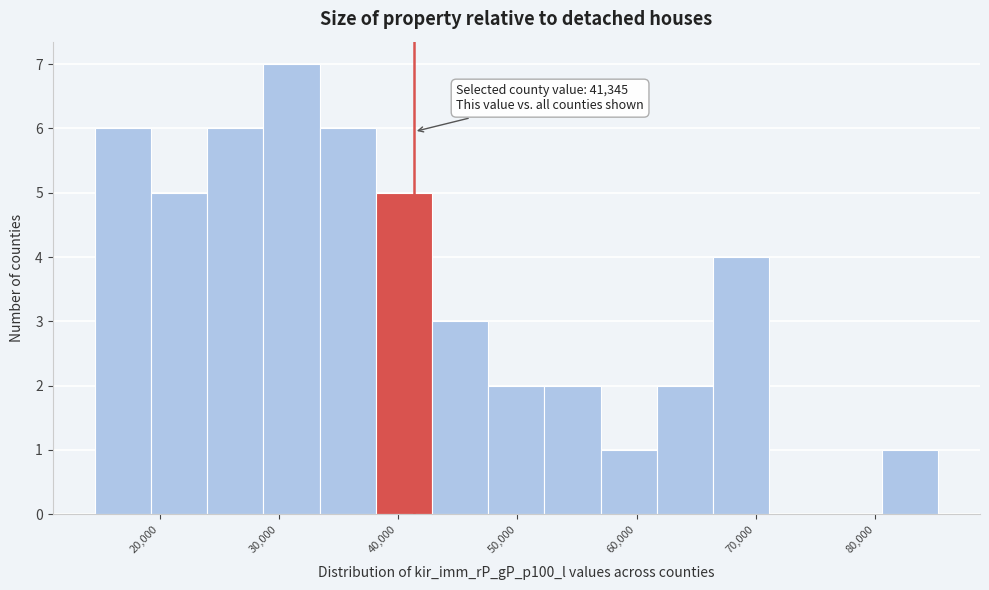

Over which range of the x-axis is the bar tallest?

29000 to 33000